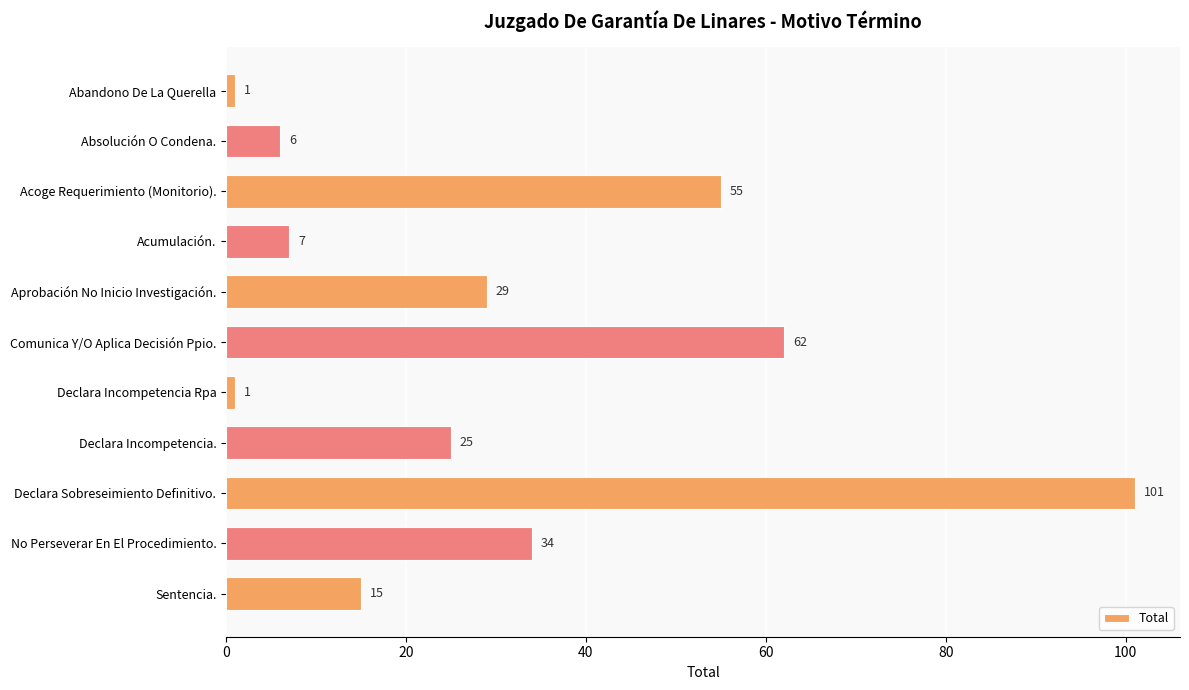

How many bars are there in total?

11